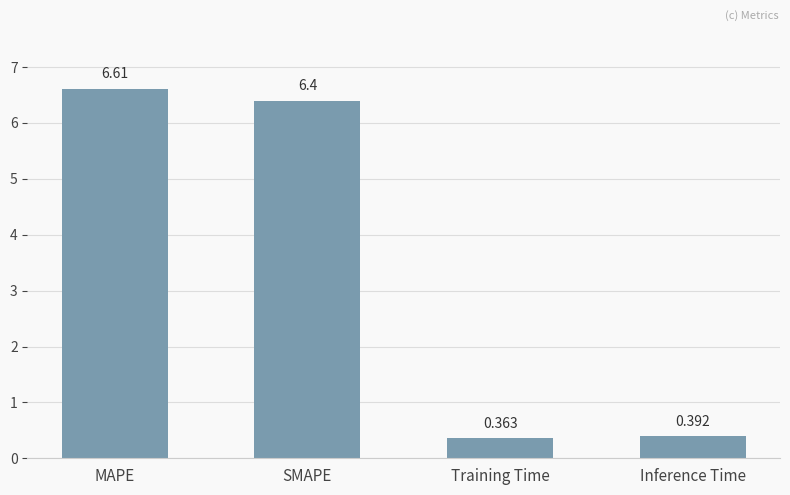

Rank the categories by value from lowest to highest.

Training Time, Inference Time, SMAPE, MAPE